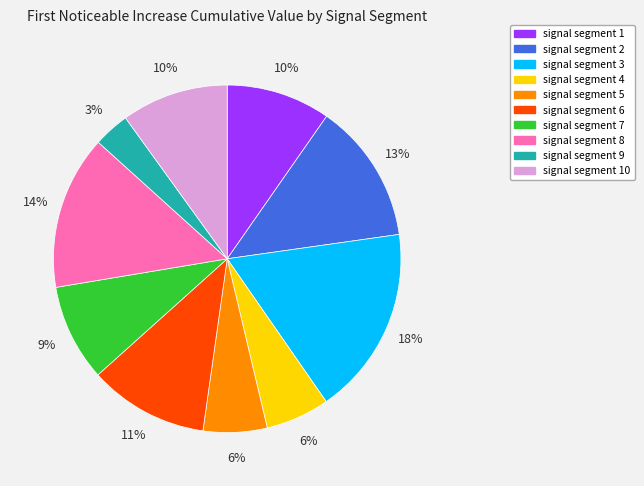

Which category has the biggest portion of the pie?

signal segment 3